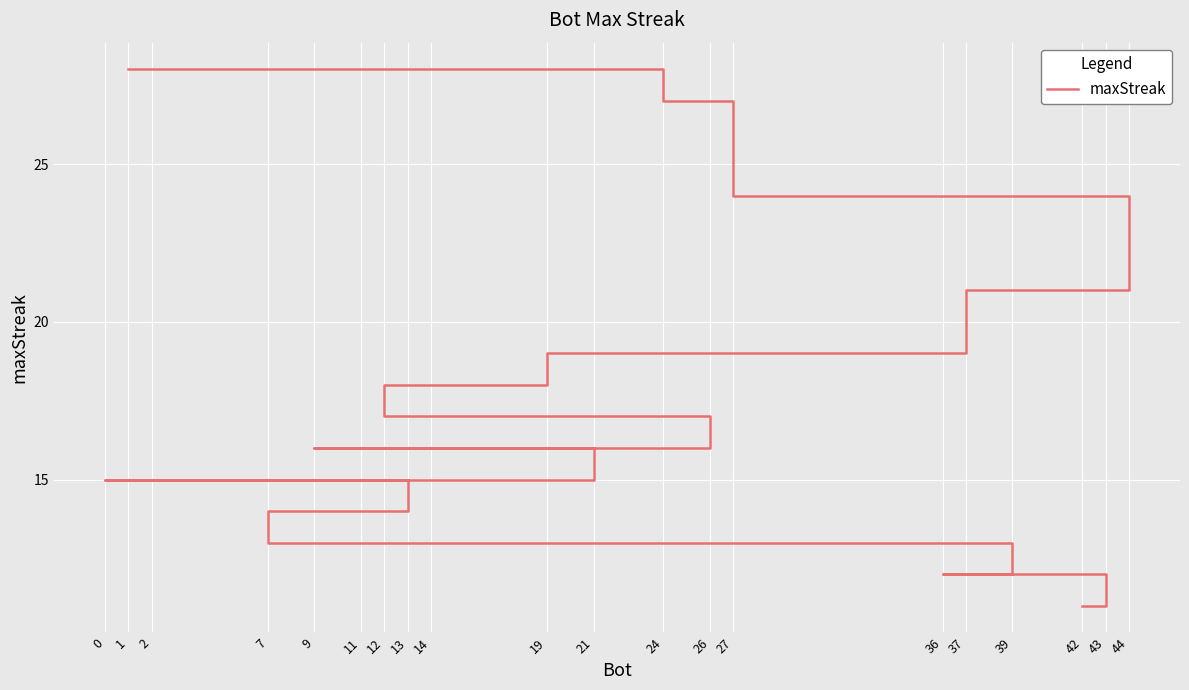

What is the smallest value displayed?

11